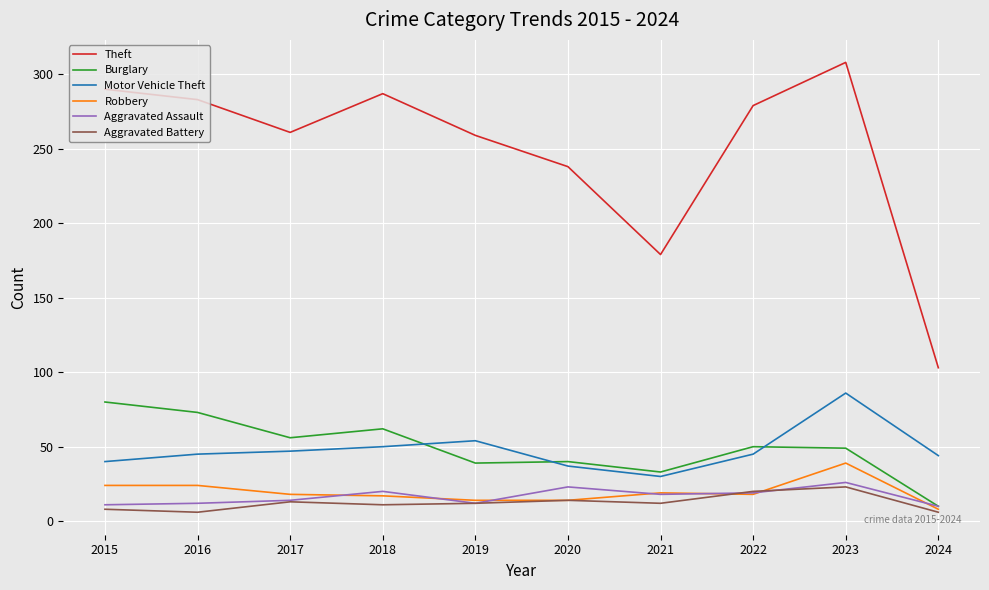

The Motor Vehicle Theft series shows 14 at 2022. True or false?

False